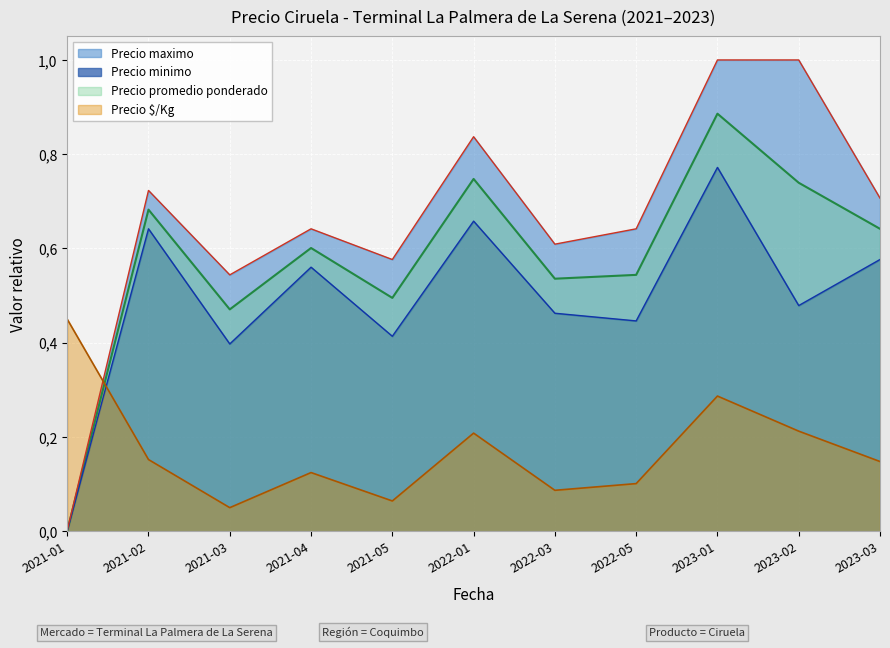

How many lines are shown in the chart?

4